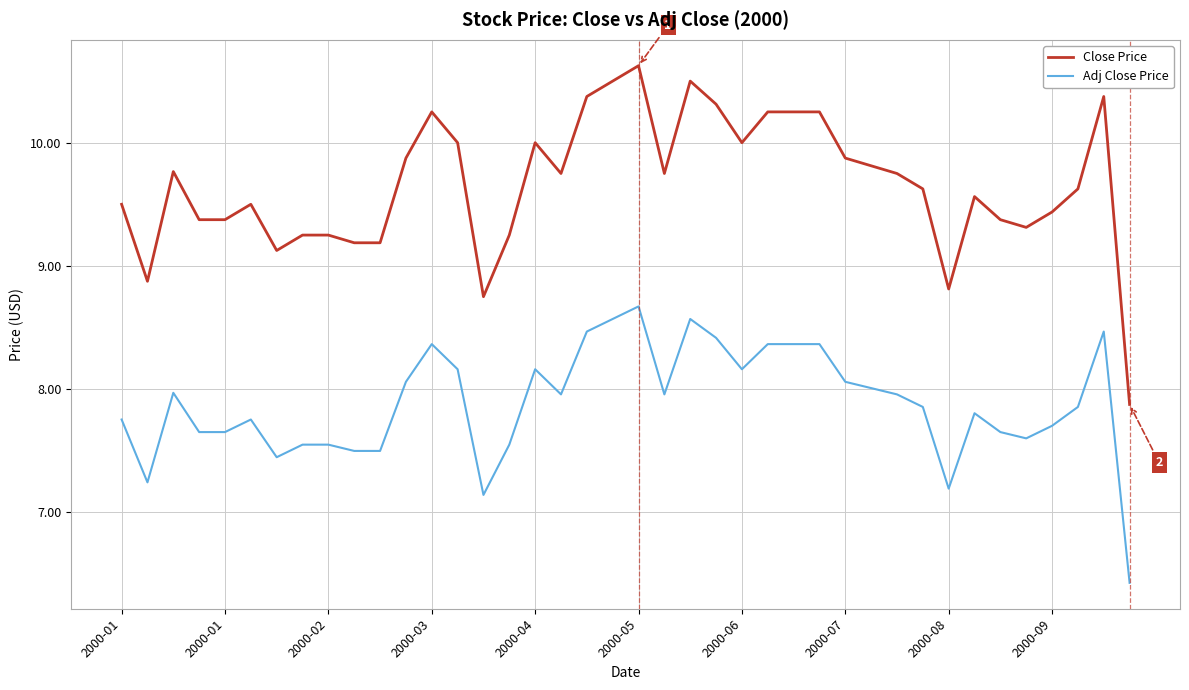

How many values in the Adj Close Price series are below 7?

1